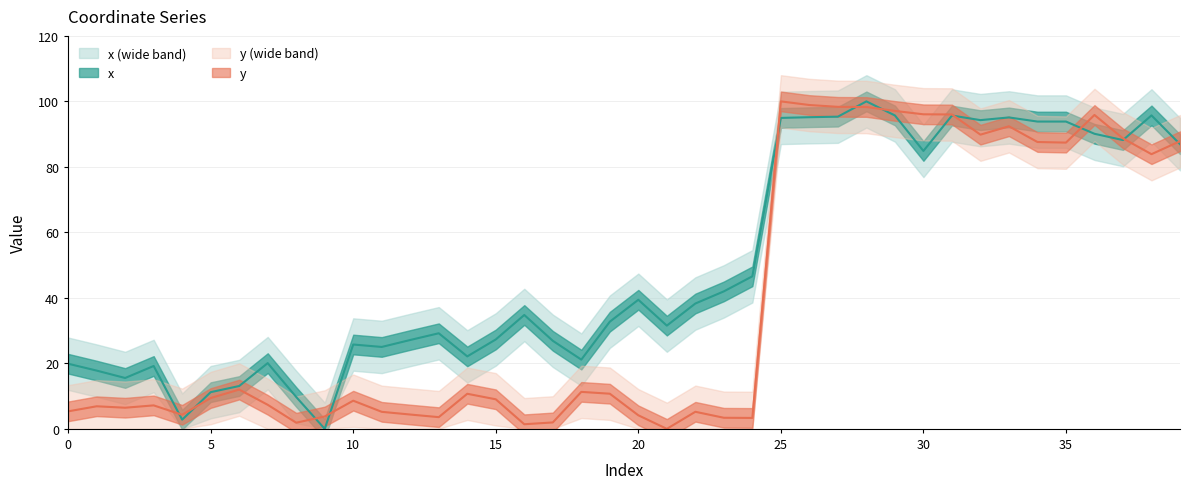

Rank the series by their maximum value, from lowest to highest.

x, y